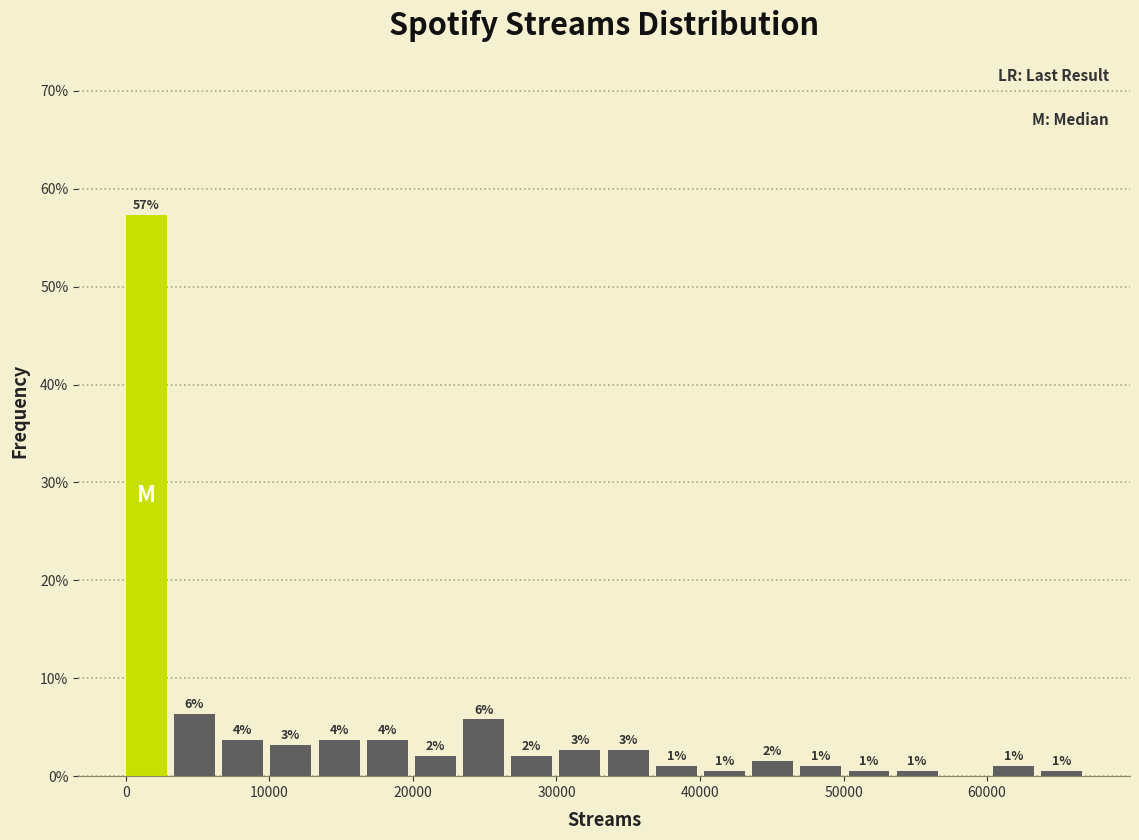

Around what value on the x-axis is the tallest bar? Give the approximate position of its centre, as read against the axis.

1000